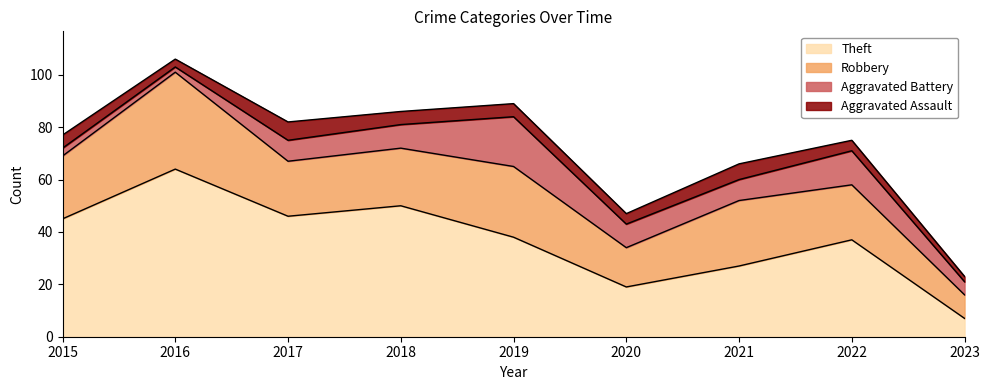

What is the average value of the Aggravated Assault series?

5